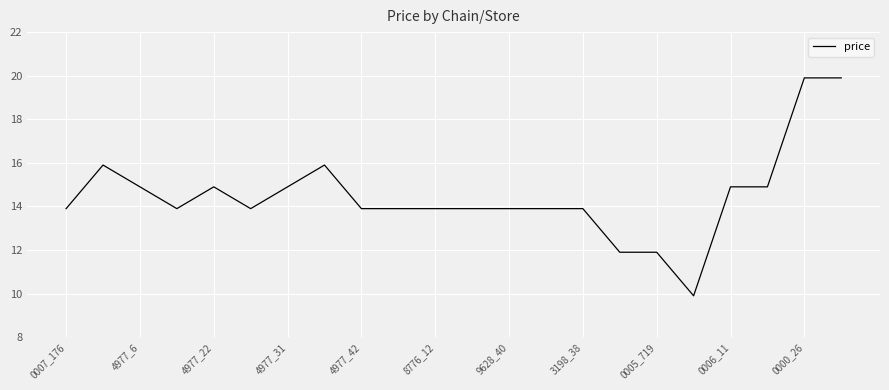

Count the number of data series in this chart.

1